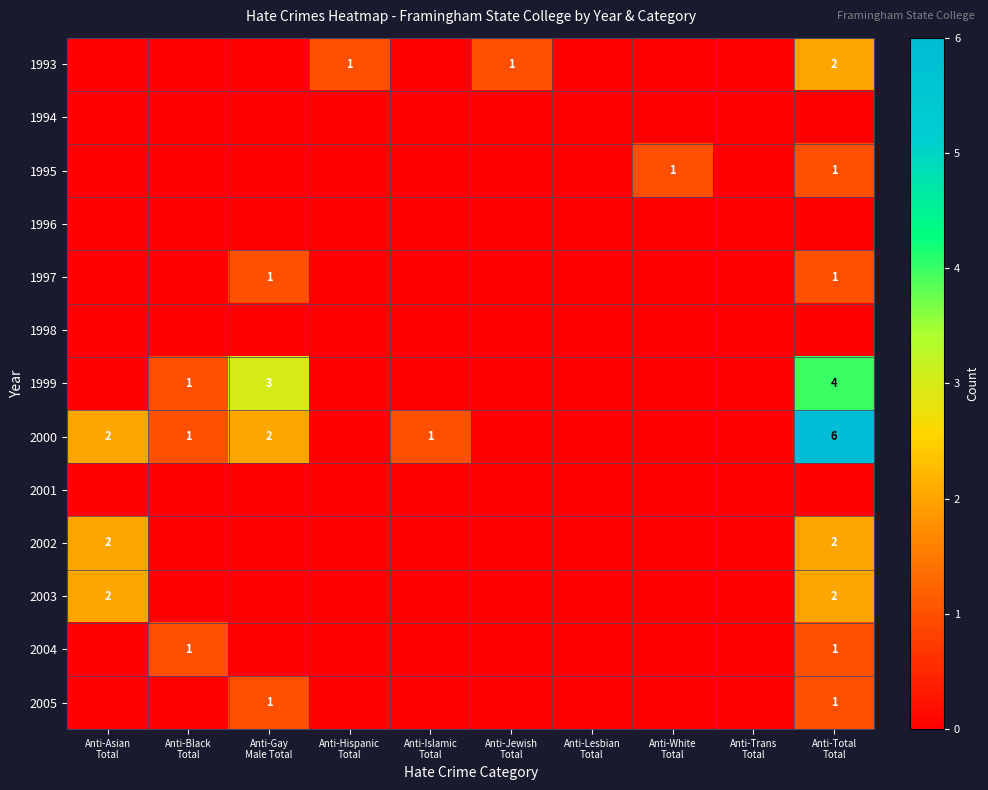

Where is 2000 nearest to the value 3?

Anti-Asian Total